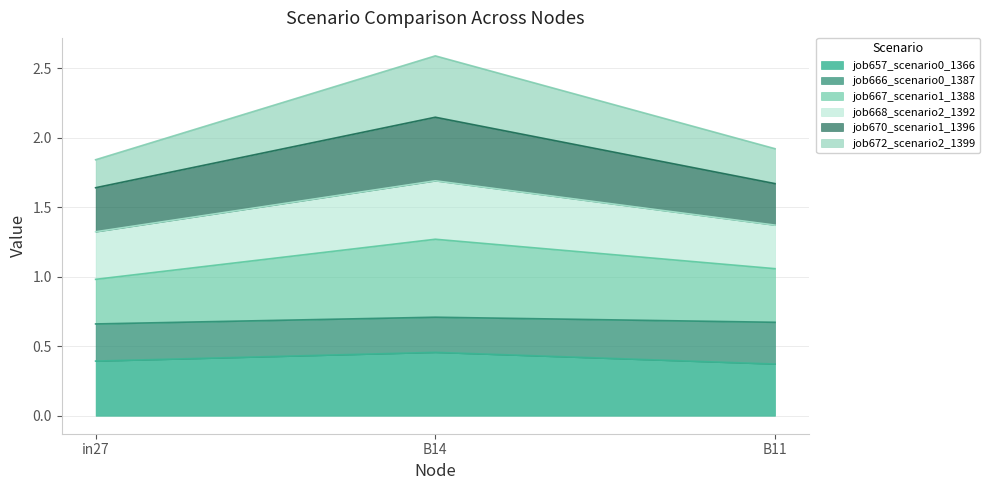

What are all the series names shown in the legend?

job657_scenario0_1366, job666_scenario0_1387, job667_scenario1_1388, job668_scenario2_1392, job670_scenario1_1396, job672_scenario2_1399